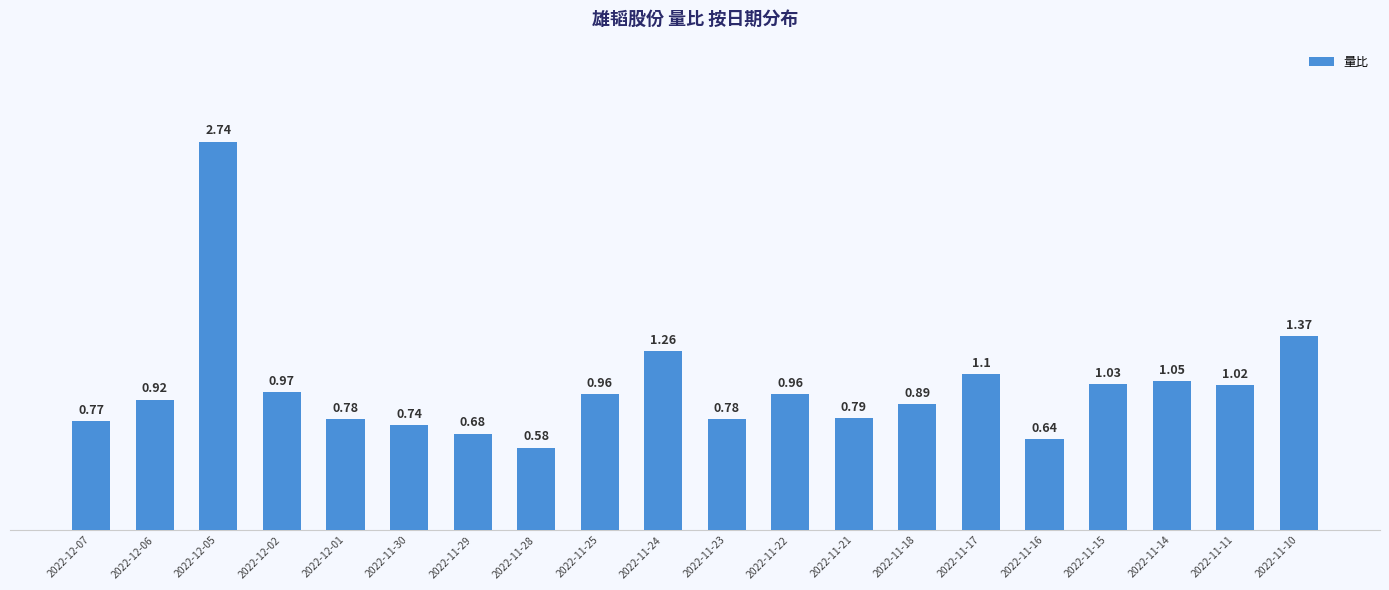

What is the change in value from 2022-12-02 to 2022-11-14?

+0.1